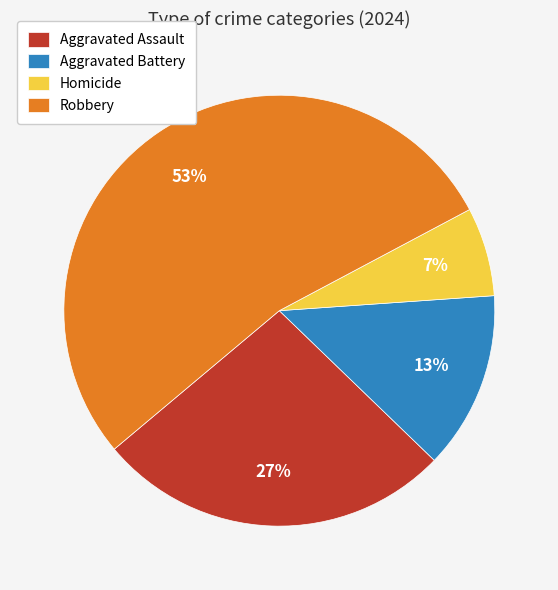

Is the sum of Robbery and Aggravated Battery greater than half?

Yes